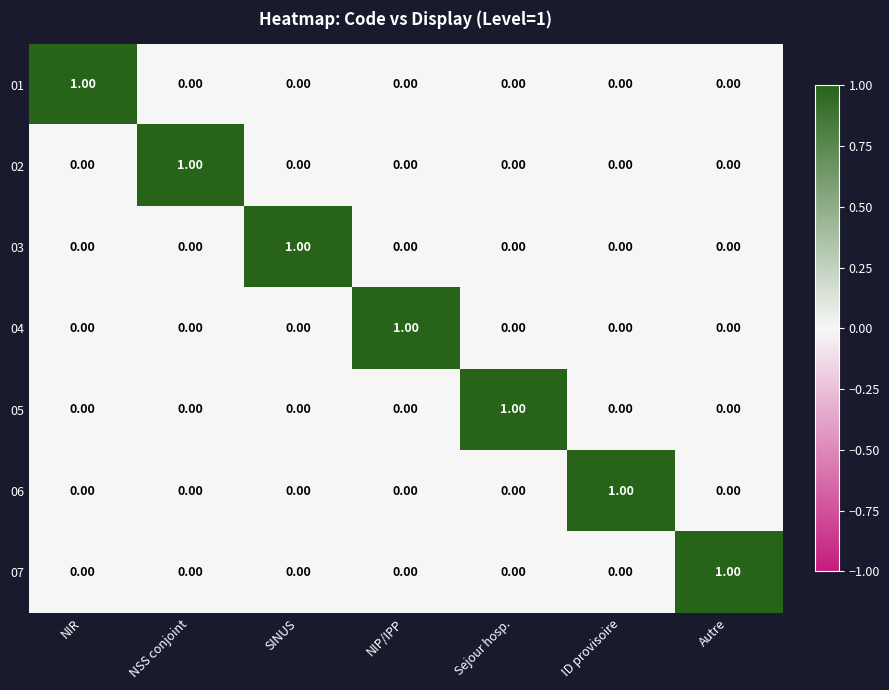

Is the value of 02 at NSS conjoint greater than the value of 07 at NSS conjoint?

Yes